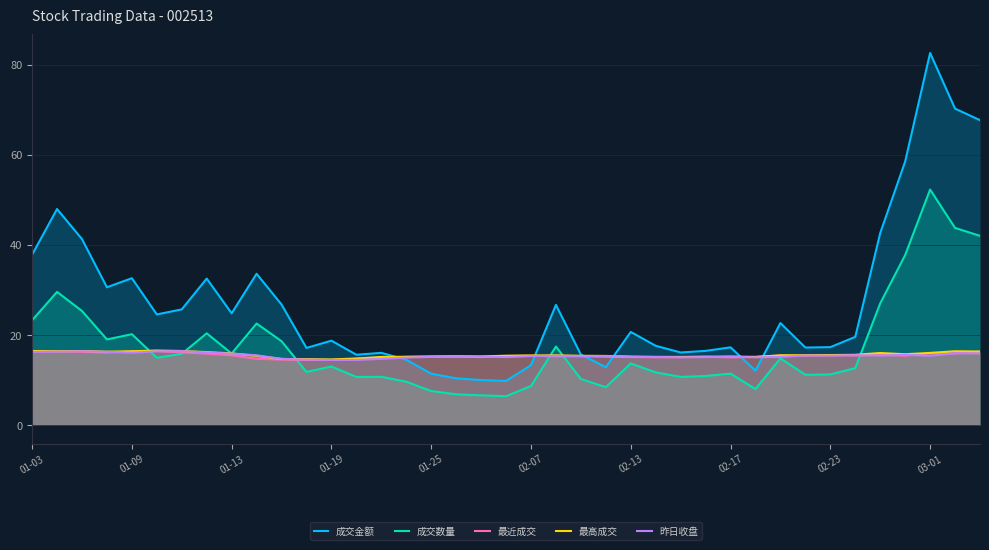

Is the value of 成交数量 at 01-03 greater than the value of 最高成交 at 01-09?

Yes